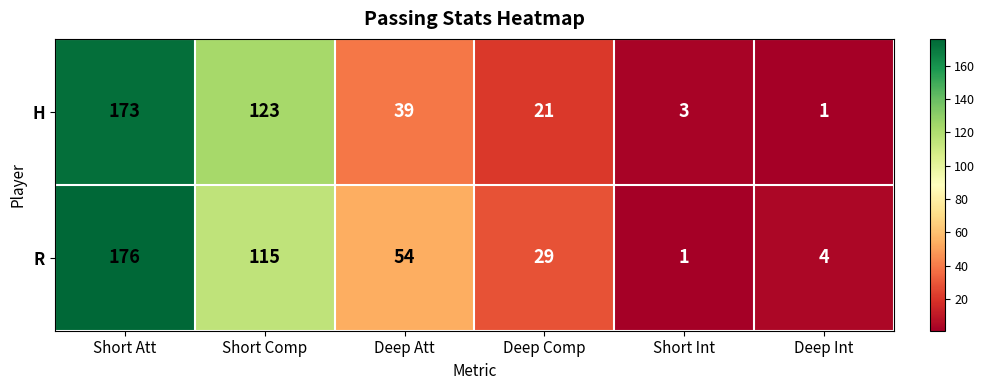

Between Deep Att and Deep Comp, which series saw the biggest shift?

R